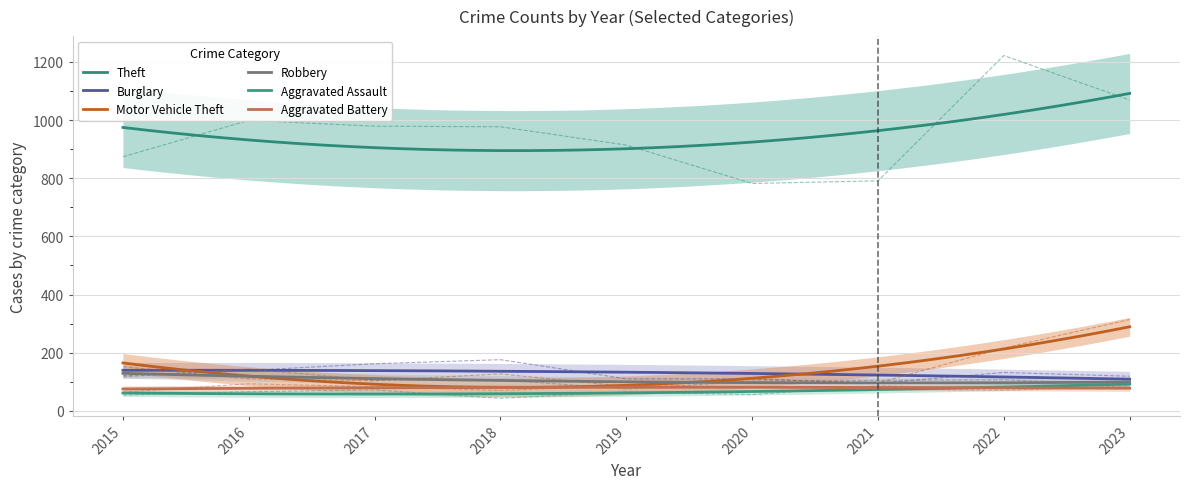

What is the average value of the Aggravated Battery series?

79.5